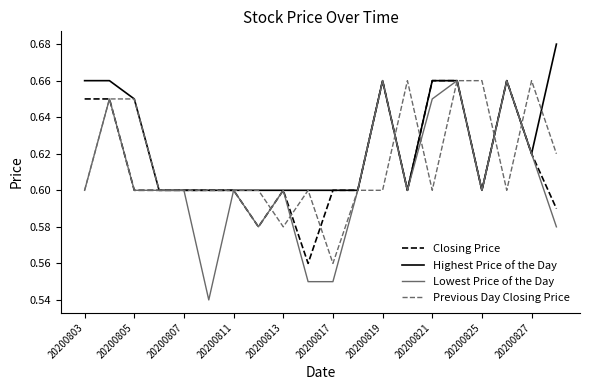

Which series has the largest total across all categories?

Highest Price of the Day